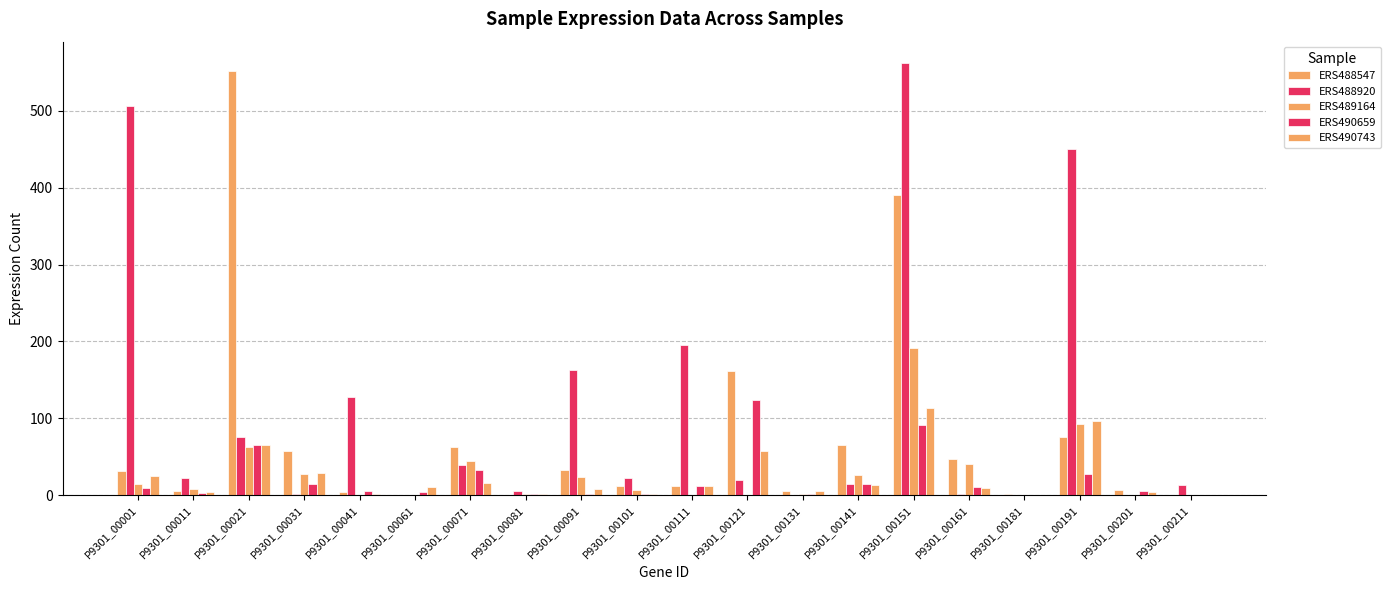

Between P9301_00001 and P9301_00201, which series saw the biggest shift?

ERS488920